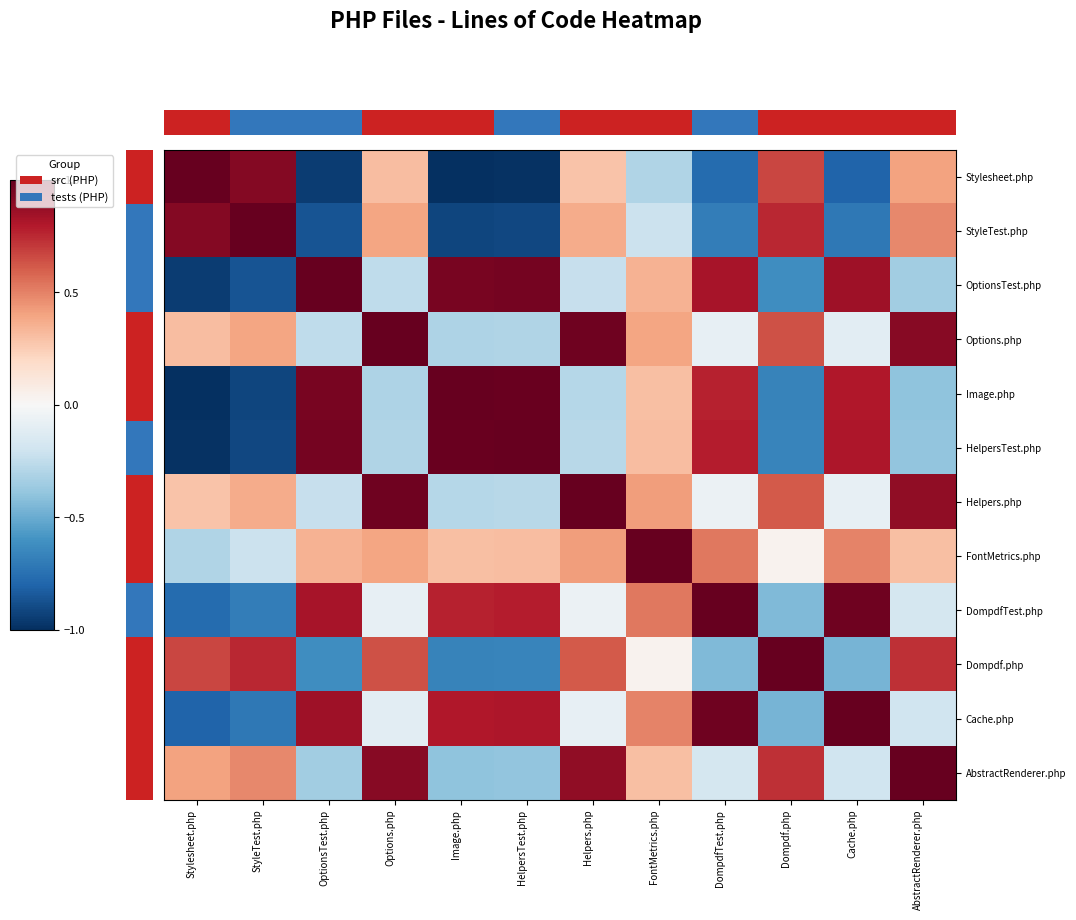

What is the difference between the FontMetrics.php values at HelpersTest.php and StyleTest.php?

0.5